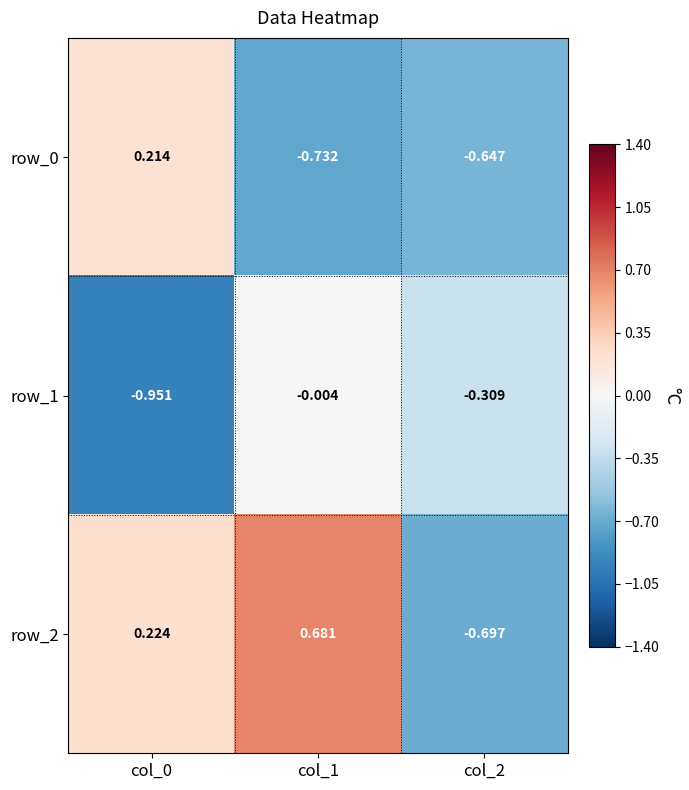

Between col_0 and col_1, which is larger?

col_0